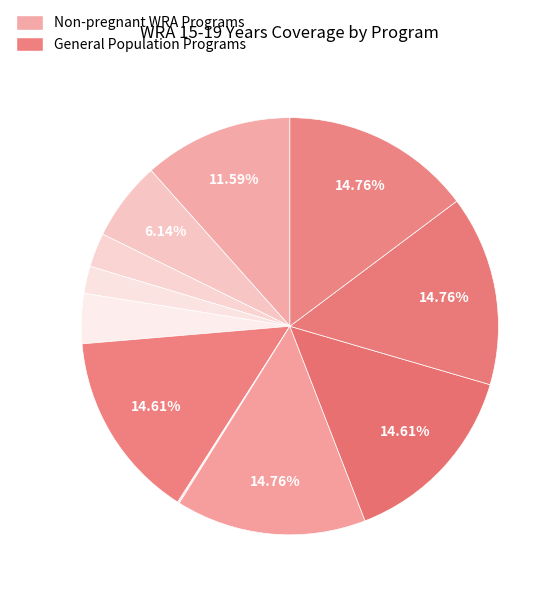

Which slice is the smallest?

IFA fortification of rice